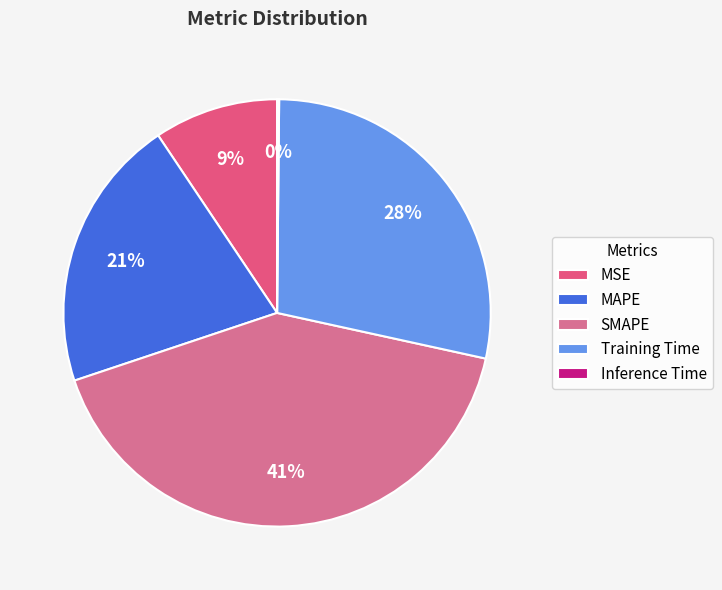

To the nearest percent, what percentage of the pie is MSE?

9%